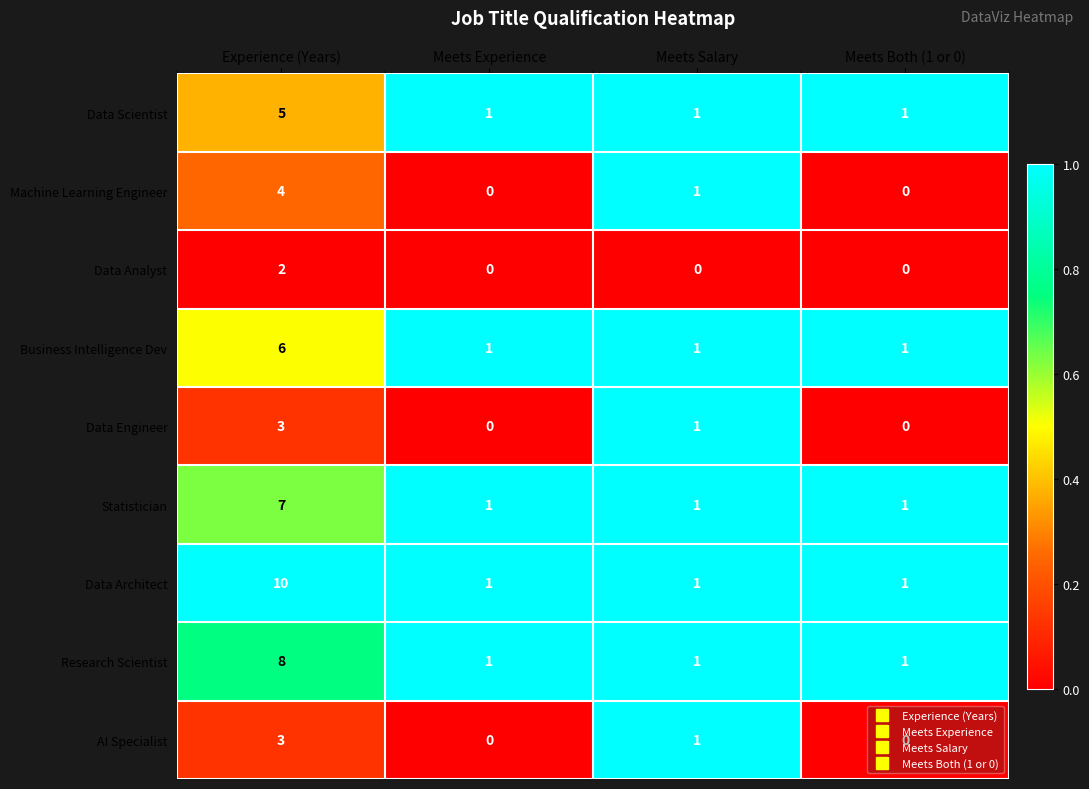

What is the difference between the maximum and second lowest values in the Machine Learning Engineer series?

4